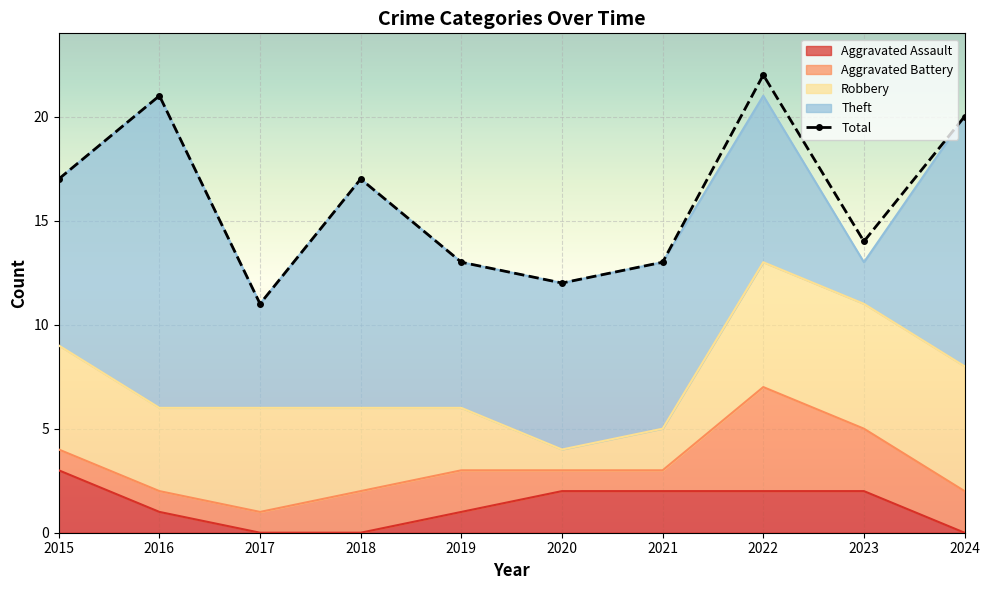

Reading right to left, extract all data points from this chart.

Aggravated Assault: 2024=0	2023=2	2022=2	2021=2	2020=2	2019=1	2018=0	2017=0	2016=1	2015=3
Aggravated Battery: 2024=2	2023=3	2022=5	2021=1	2020=1	2019=2	2018=2	2017=1	2016=1	2015=1
Robbery: 2024=6	2023=6	2022=6	2021=2	2020=1	2019=3	2018=4	2017=5	2016=4	2015=5
Theft: 2024=12	2023=2	2022=8	2021=8	2020=8	2019=7	2018=11	2017=5	2016=15	2015=8
Total: 2024=20	2023=14	2022=22	2021=13	2020=12	2019=13	2018=17	2017=11	2016=21	2015=17